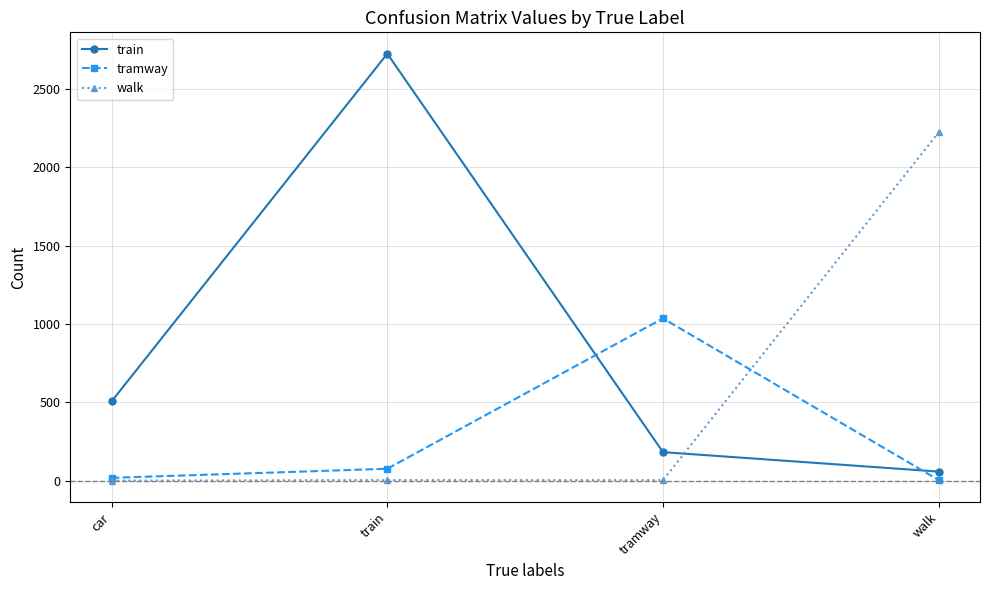

What position from the right is train?

3